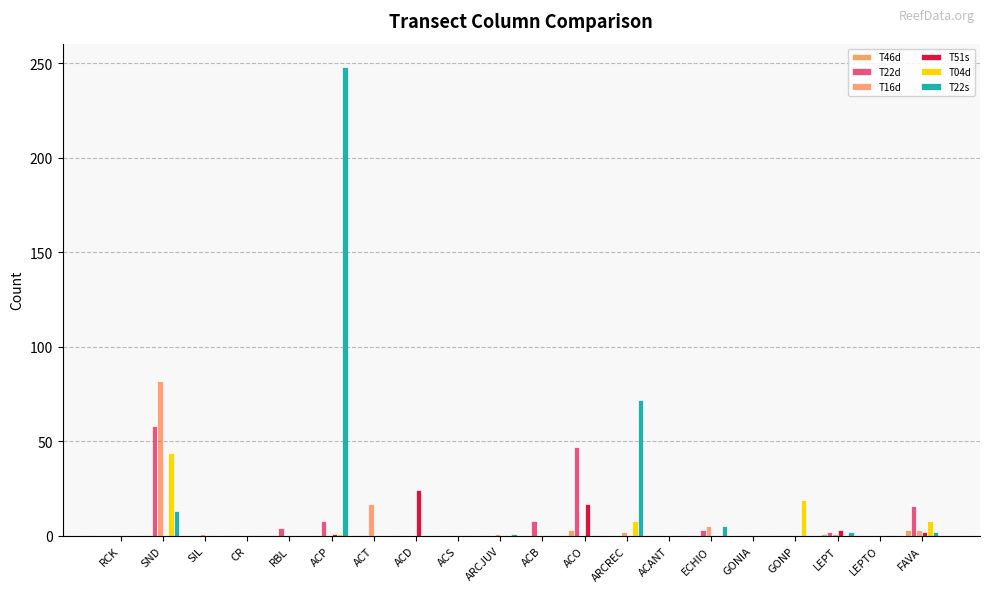

How many distinct data groups are displayed?

6